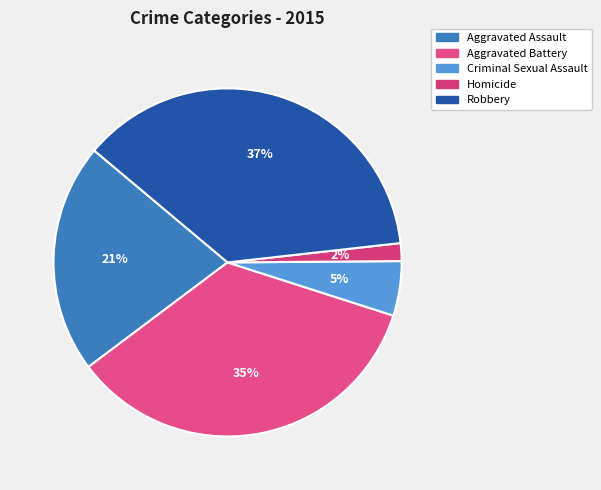

What percentage do Homicide and Robbery together represent?

38.8%